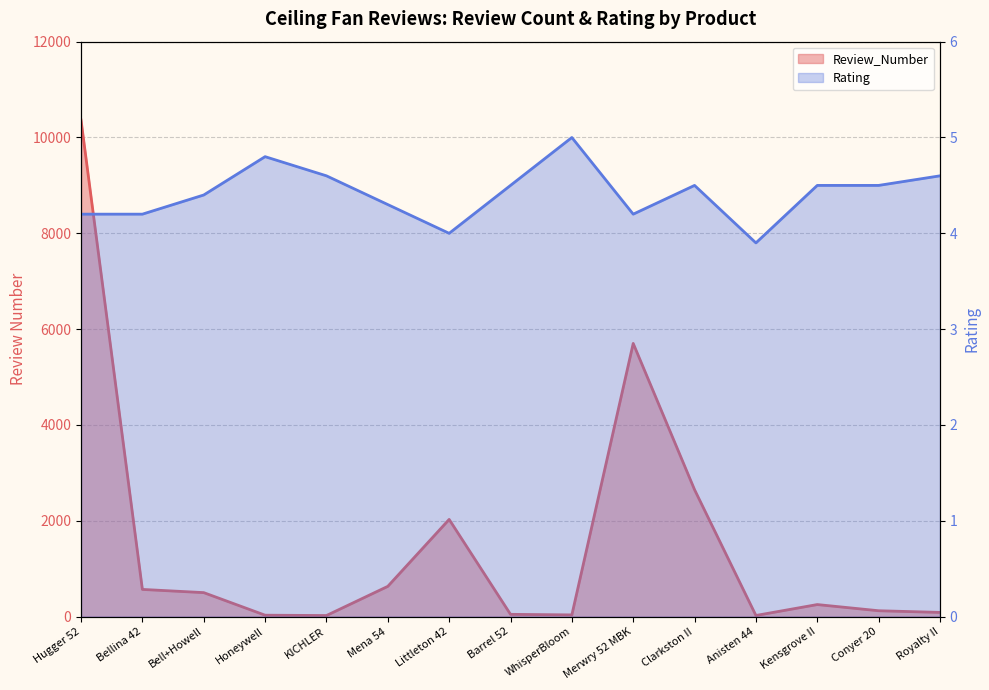

How many lines are shown in the chart?

2